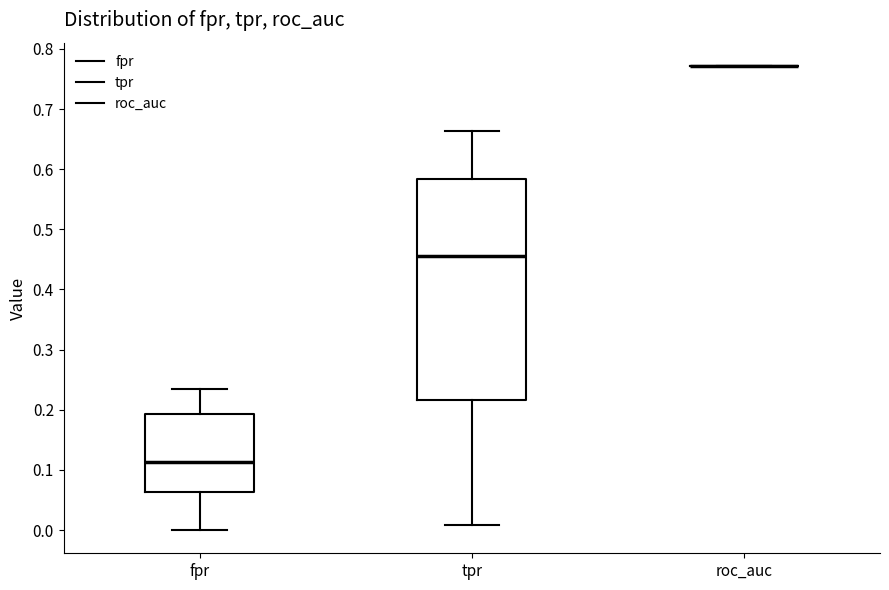

Where does the upper whisker of the box for tpr end on the y-axis? The values are not printed on the chart, so give them approximately, as read against the axis.

0.66